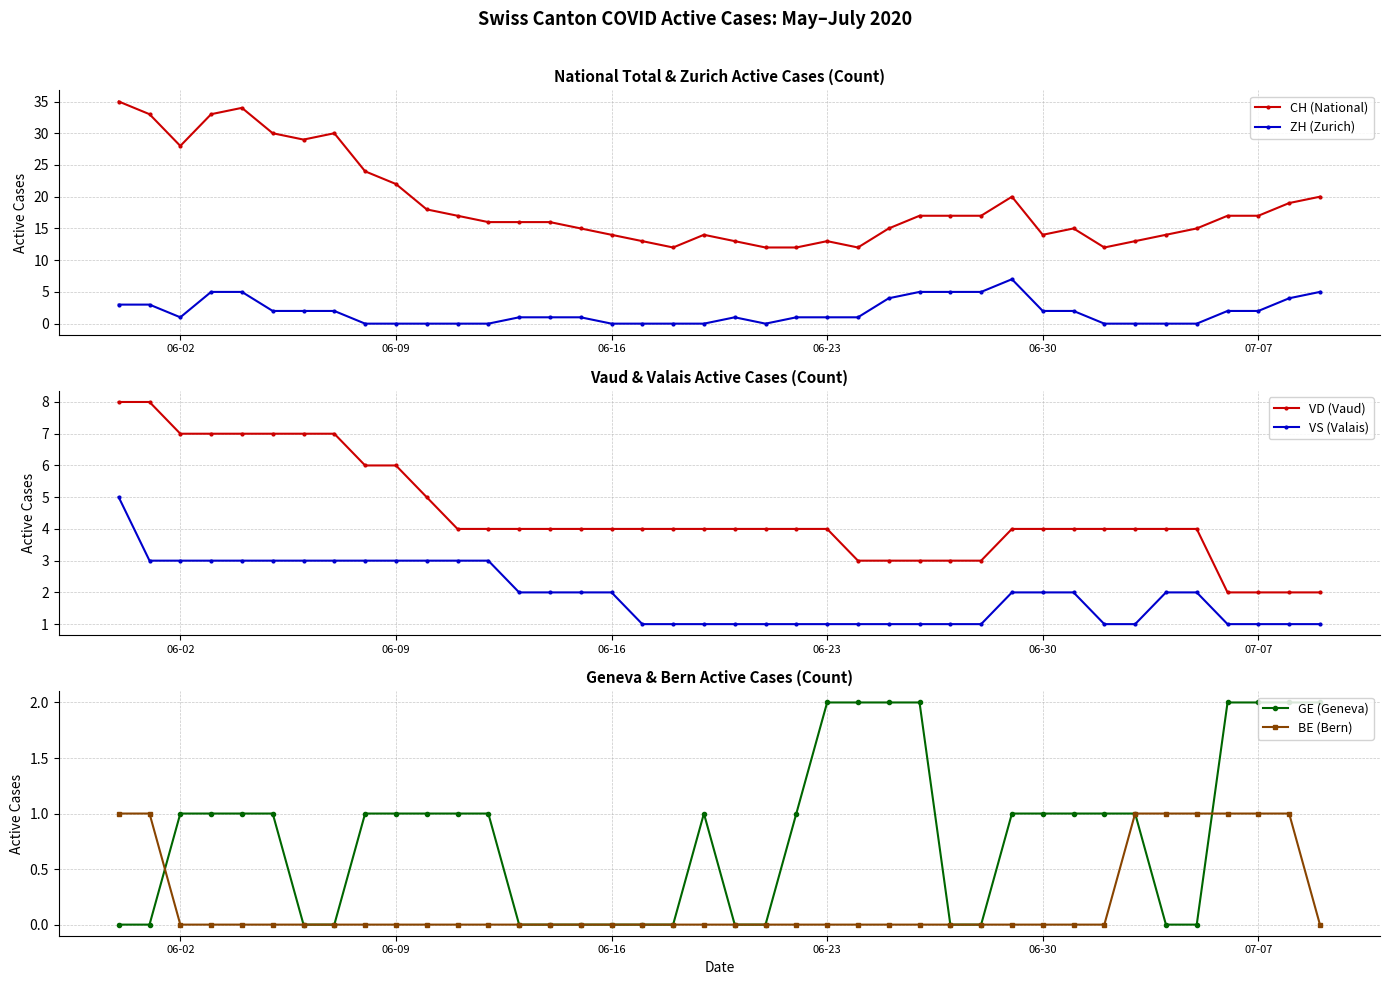

Reading right to left, extract all data points from this chart.

CH (National): 20	19	17	17	15	14	13	12	15	14	20	17	17	17	15	12	13	12	12	13	14	12	13	14	15	16	16	16	17	18	22	24	30	29	30	34	33	28	33	35
ZH (Zurich): 5	4	2	2	0	0	0	0	2	2	7	5	5	5	4	1	1	1	0	1	0	0	0	0	1	1	1	0	0	0	0	0	2	2	2	5	5	1	3	3
VD (Vaud): 2	2	2	2	4	4	4	4	4	4	4	3	3	3	3	3	4	4	4	4	4	4	4	4	4	4	4	4	4	5	6	6	7	7	7	7	7	7	8	8
VS (Valais): 1	1	1	1	2	2	1	1	2	2	2	1	1	1	1	1	1	1	1	1	1	1	1	2	2	2	2	3	3	3	3	3	3	3	3	3	3	3	3	5
GE (Geneva): 2	2	2	2	0	0	1	1	1	1	1	0	0	2	2	2	2	1	0	0	1	0	0	0	0	0	0	1	1	1	1	1	0	0	1	1	1	1	0	0
BE (Bern): 0	1	1	1	1	1	1	0	0	0	0	0	0	0	0	0	0	0	0	0	0	0	0	0	0	0	0	0	0	0	0	0	0	0	0	0	0	0	1	1